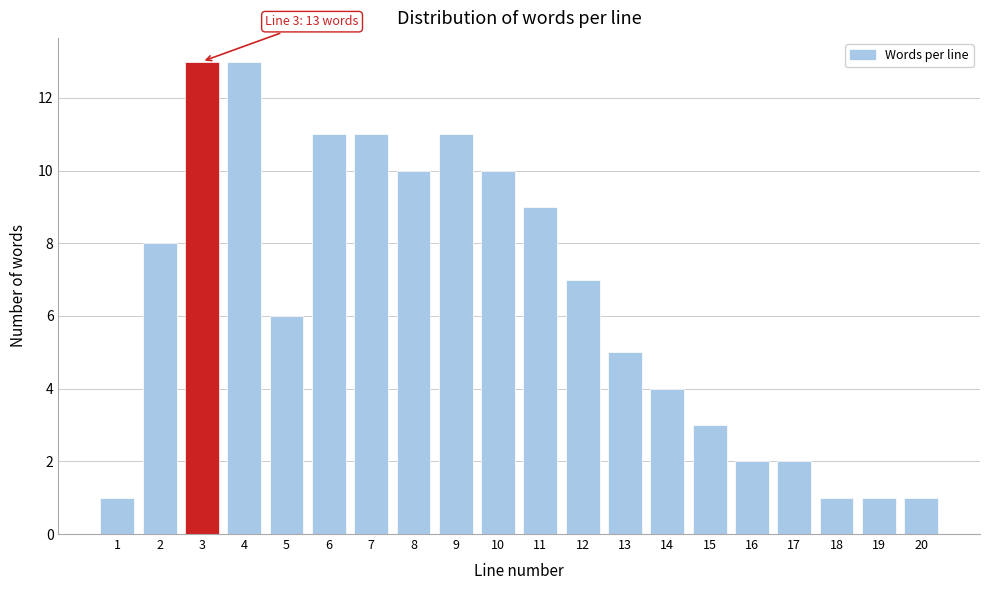

Reading right to left, extract all data points from this chart.

20=1	19=1	18=1	17=2	16=2	15=3	14=4	13=5	12=7	11=9	10=10	9=11	8=10	7=11	6=11	5=6	4=13	3=13	2=8	1=1